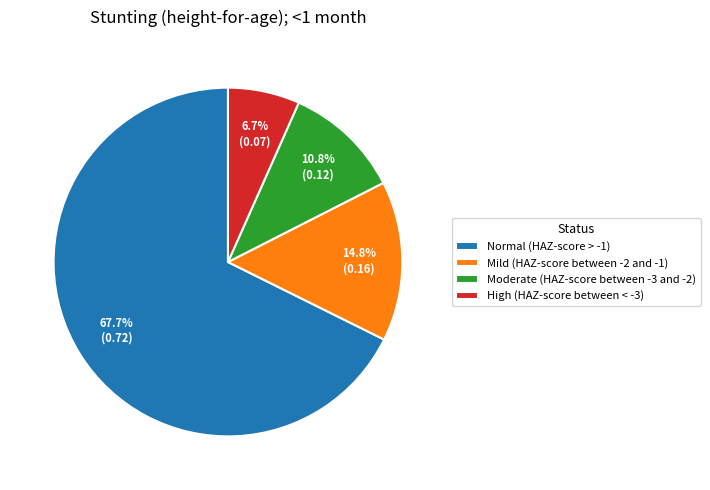

To the nearest percent, what percentage of the pie is Mild (HAZ-score between -2 and -1)?

15%